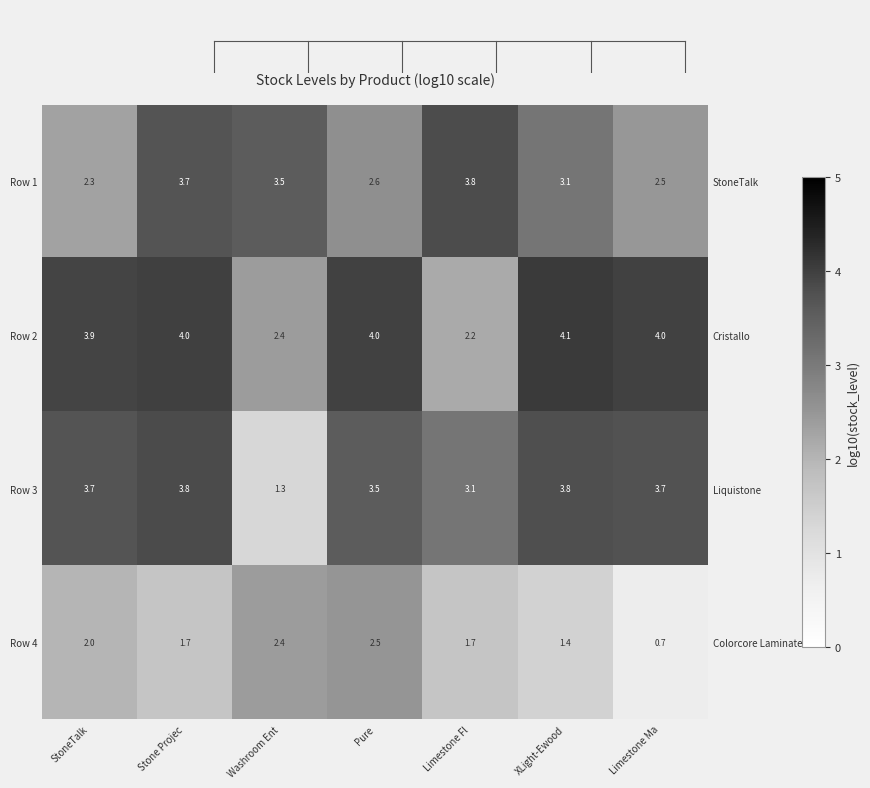

At which category is the sum across all series the highest?

Stone Projec